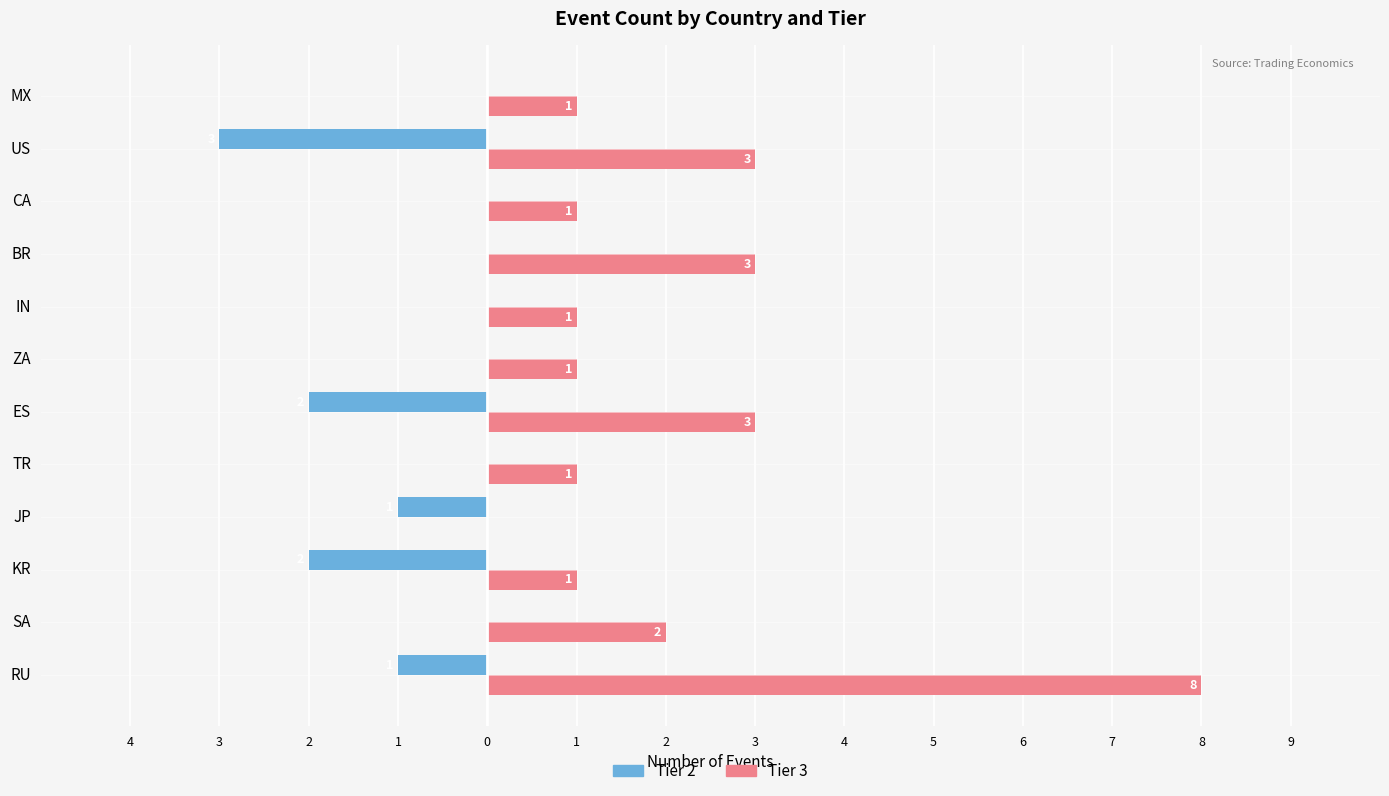

List the series in order of their peak value, highest first.

Tier 3, Tier 2